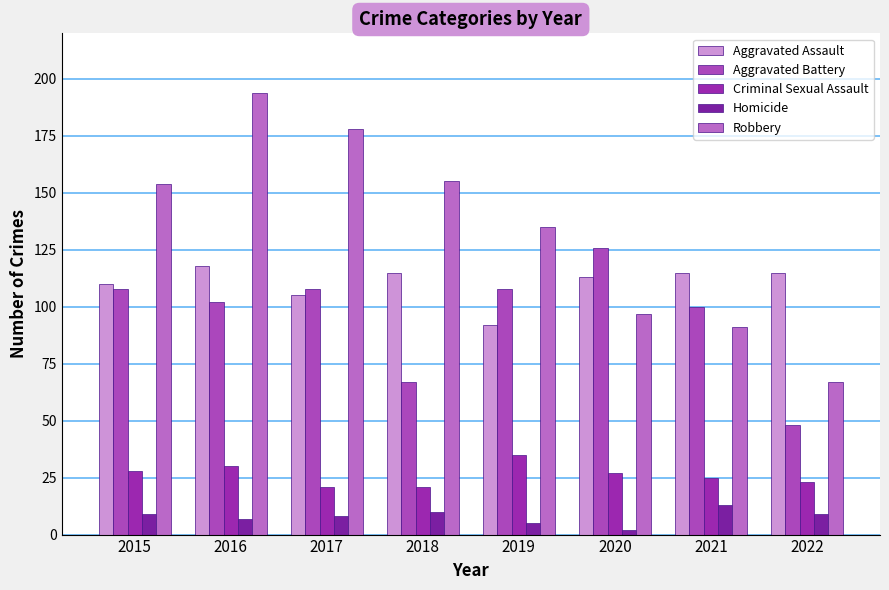

At 2020, list the series in order from smallest to largest.

Homicide, Criminal Sexual Assault, Robbery, Aggravated Assault, Aggravated Battery